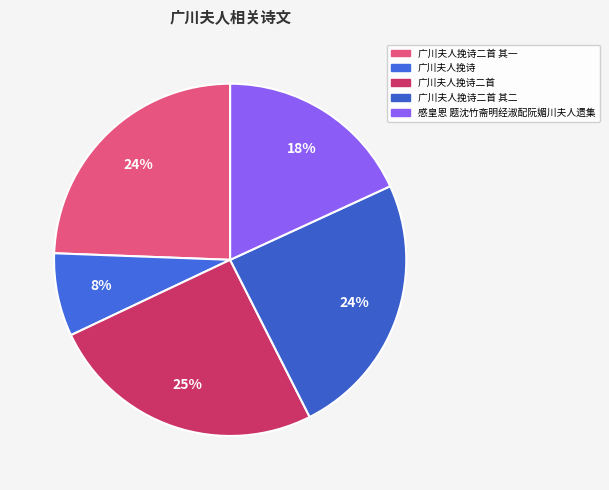

What is the ratio of the value at 广川夫人挽诗二首 其一 to the value at 感皇恩 题沈竹斋明经淑配阮媚川夫人遗集?

1.3